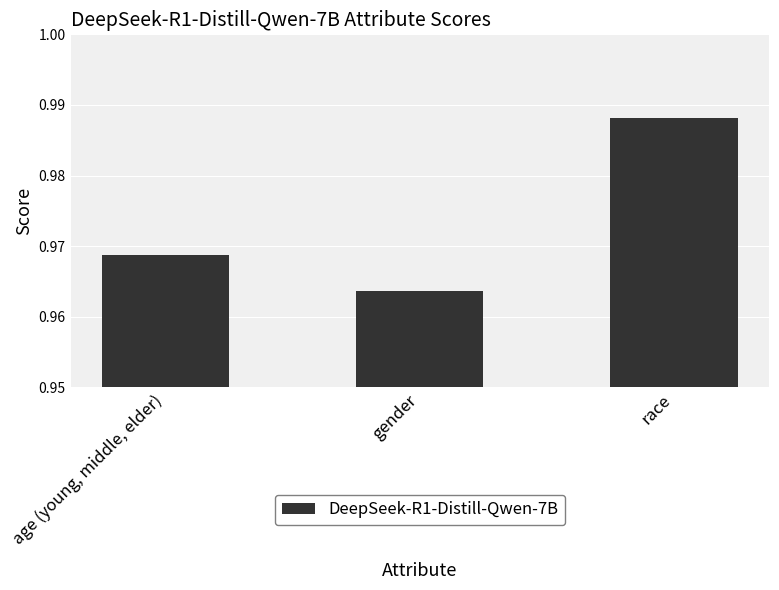

How many bars are there in total?

3